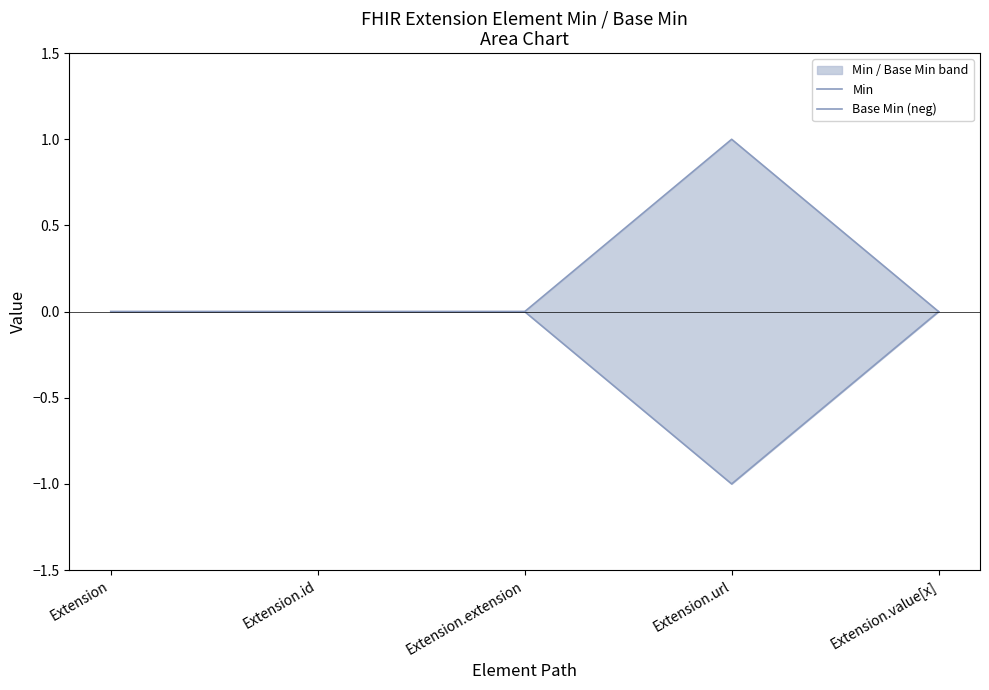

How many Base Min (neg) values are between 0 and 1?

4